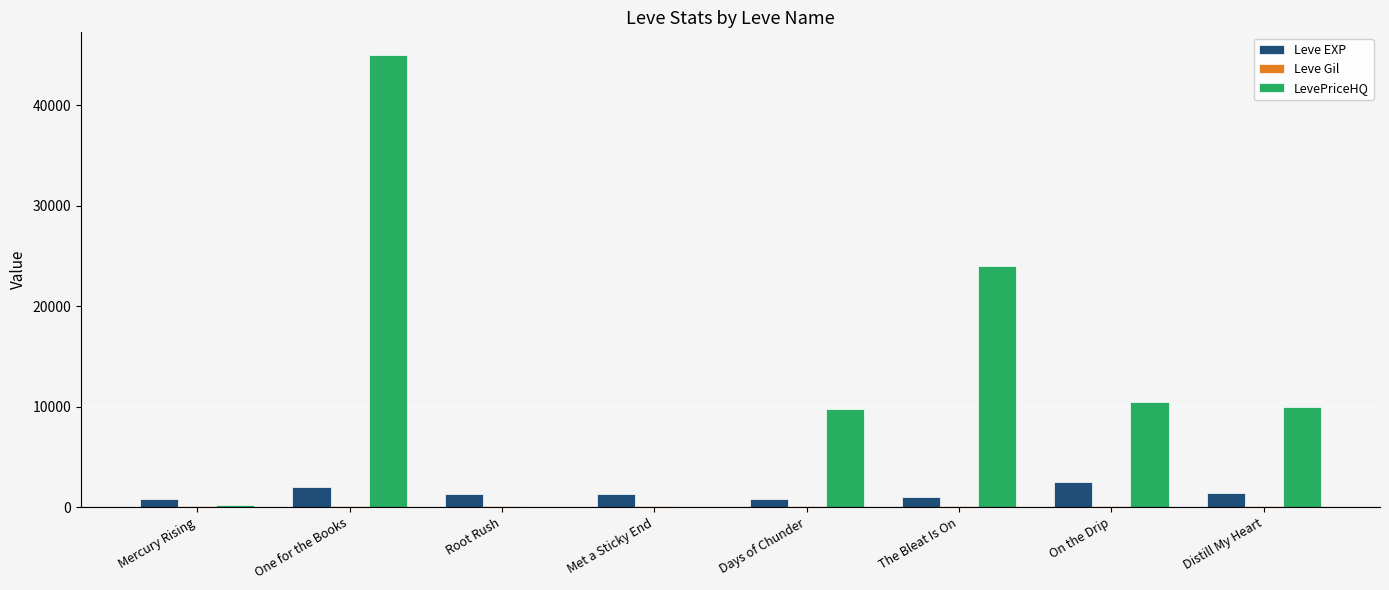

What is the sum of all Leve EXP values?

11190.0